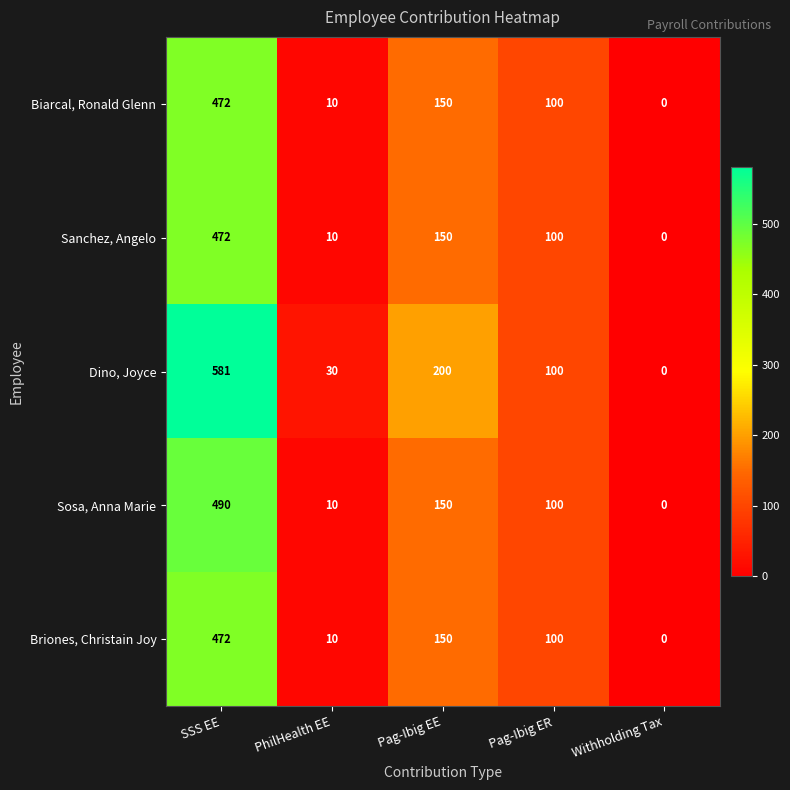

What is the average value of the Biarcal, Ronald Glenn series?

146